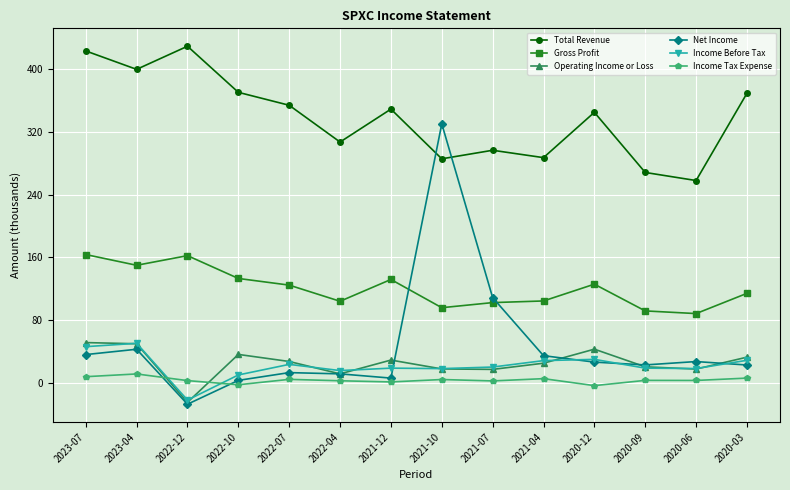

True or false: Income Tax Expense has a value of 1.1 at 2021-12.

True